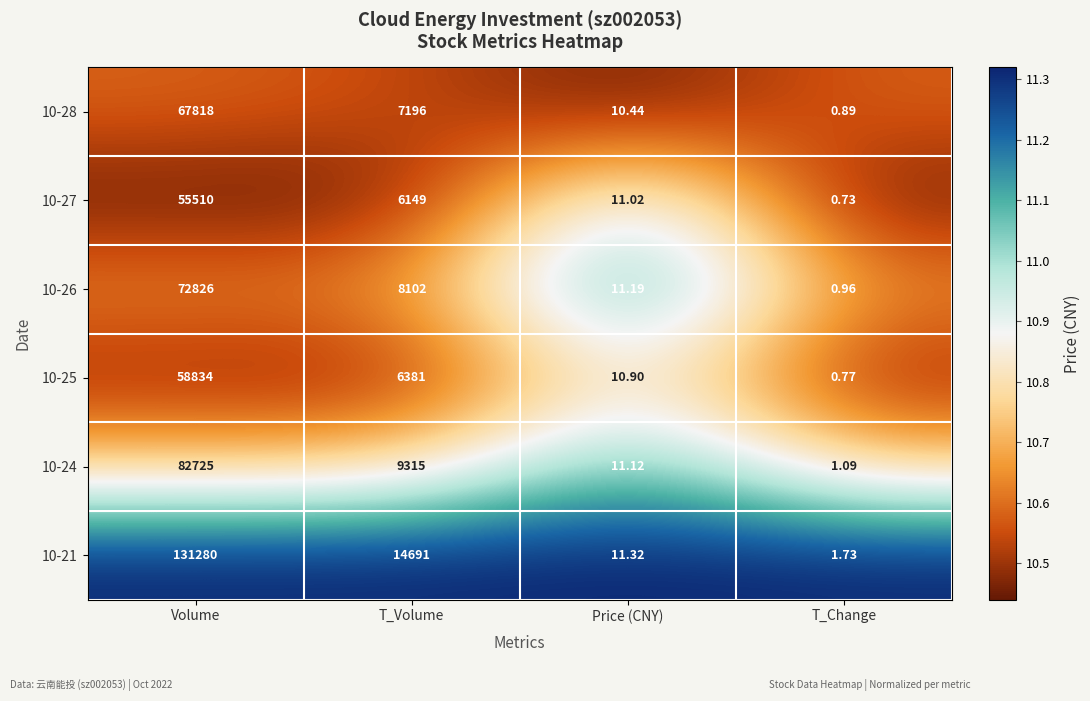

At which category is the sum across all series the highest?

Volume